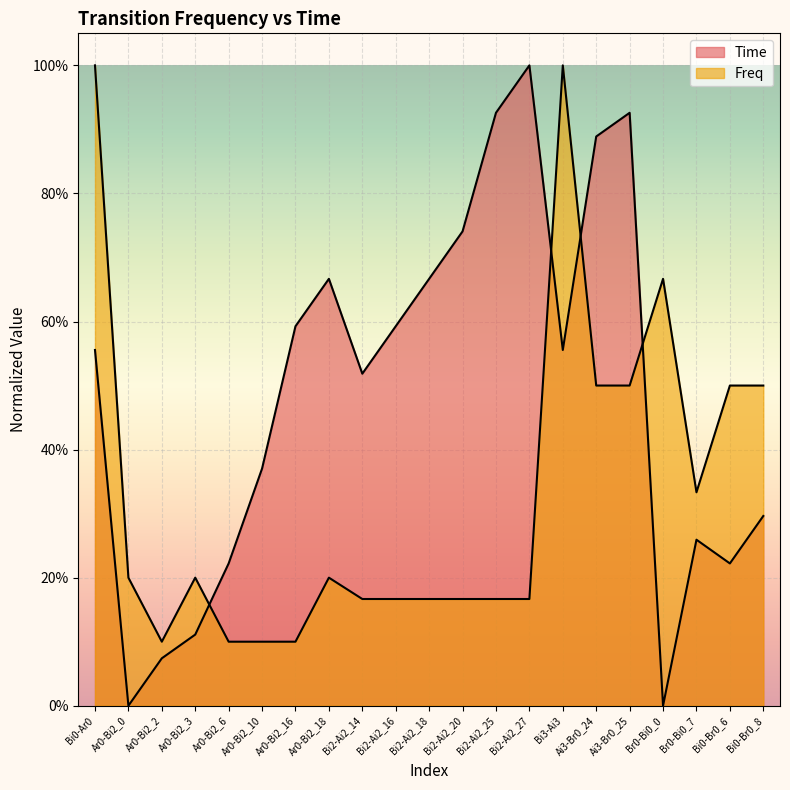

True or false: Time has a value of 0.1 at Ar0-Bi2_2.

False